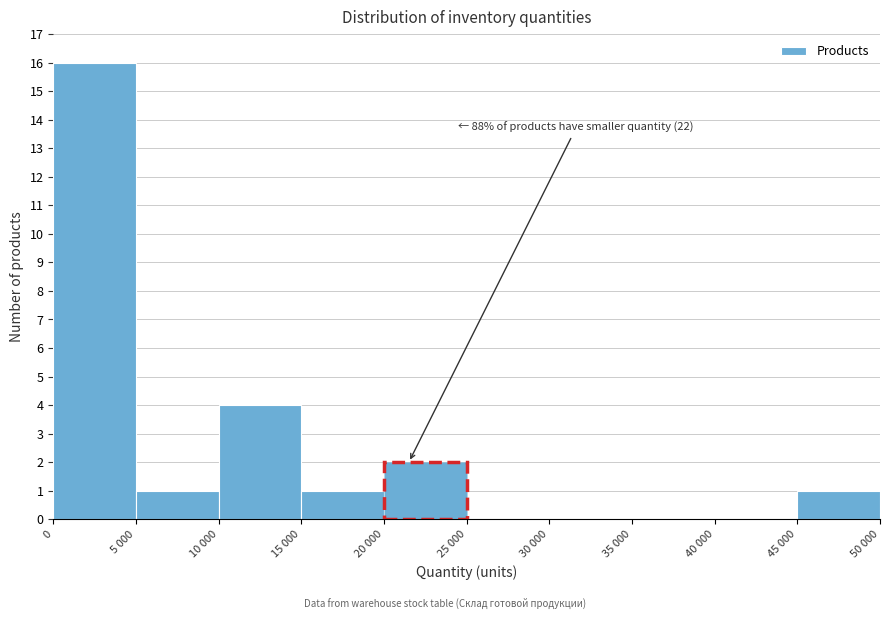

Reading left to right, list all the values displayed in this chart.

0=16	5 000=1	10 000=4	15 000=1	20 000=2	25 000=0	30 000=0	35 000=0	40 000=0	45 000=1